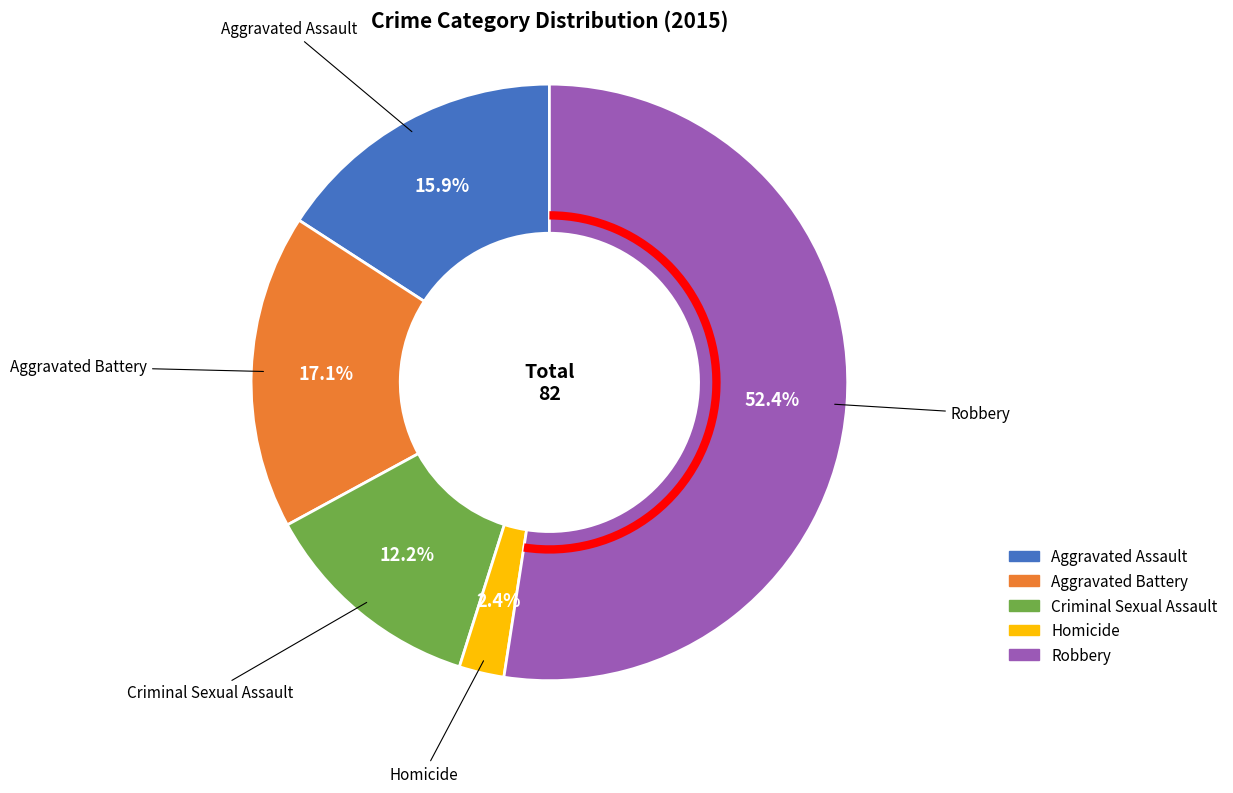

How many slices are in this pie chart?

5